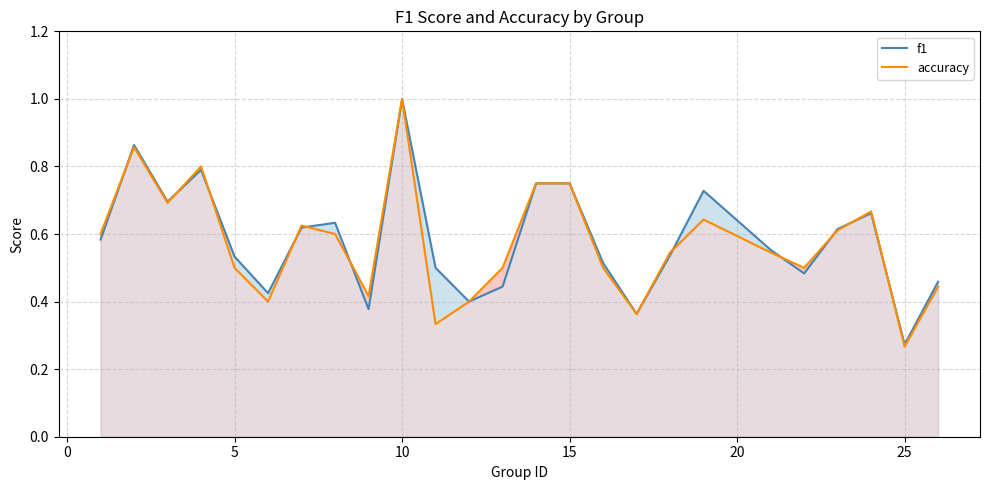

What is the average value of the accuracy series?

0.6